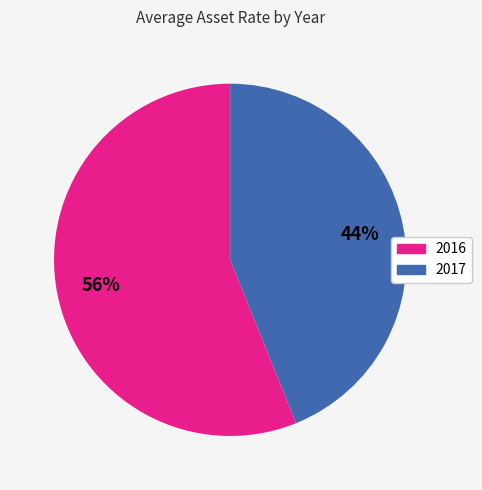

Rank the categories by value from lowest to highest.

2017, 2016